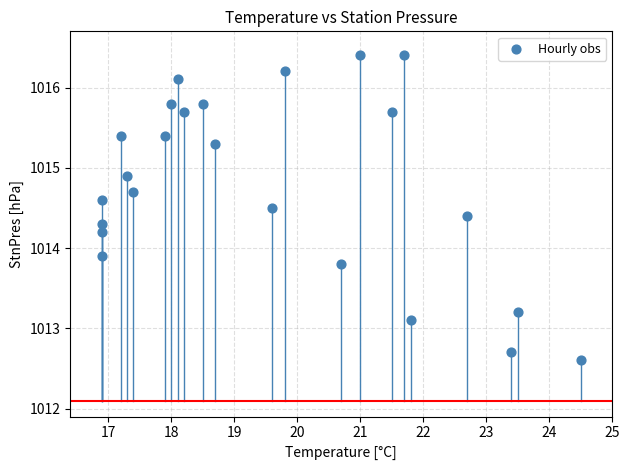

What Y value in the scatter plot is closest to 1014?

1013.9